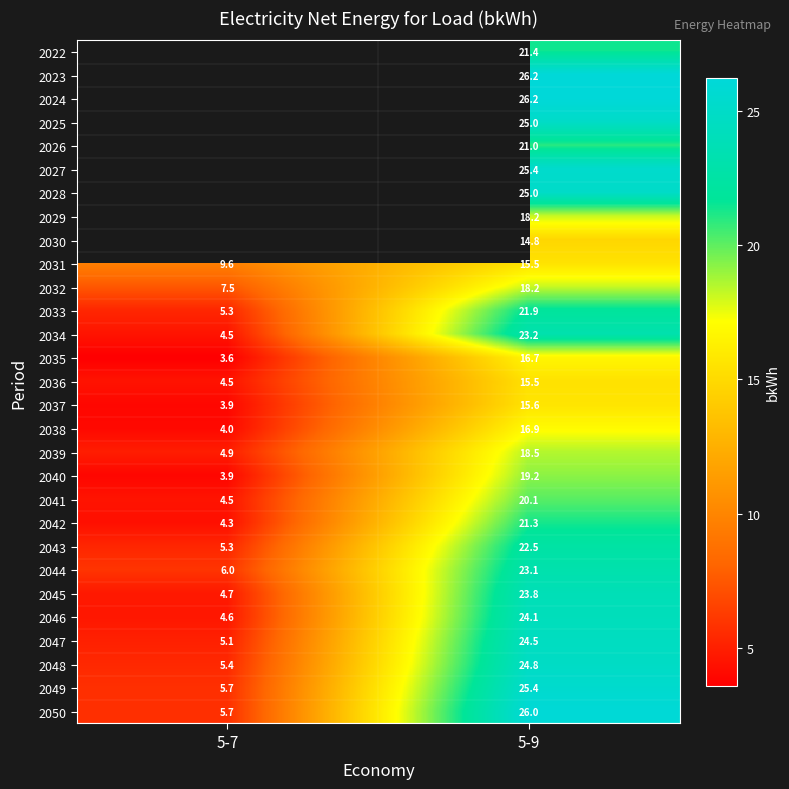

What is the maximum value for 2034?

23.2